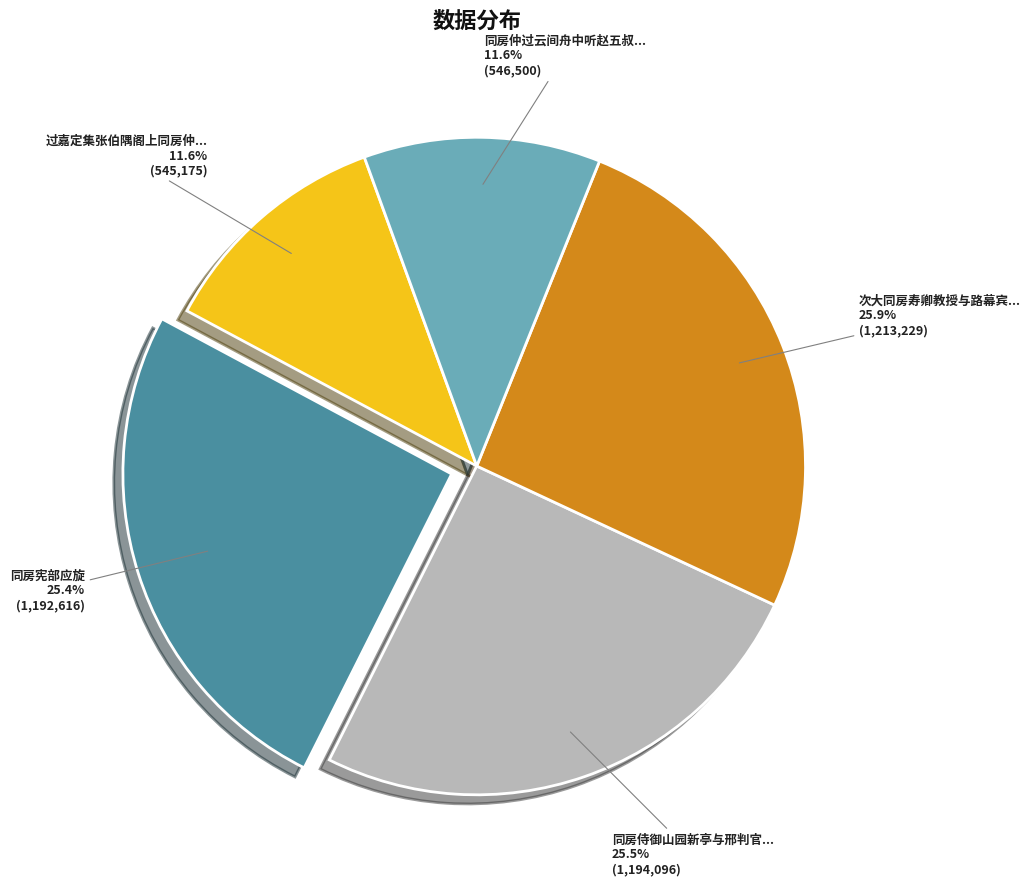

To the nearest percent, what is the average slice percentage?

20%